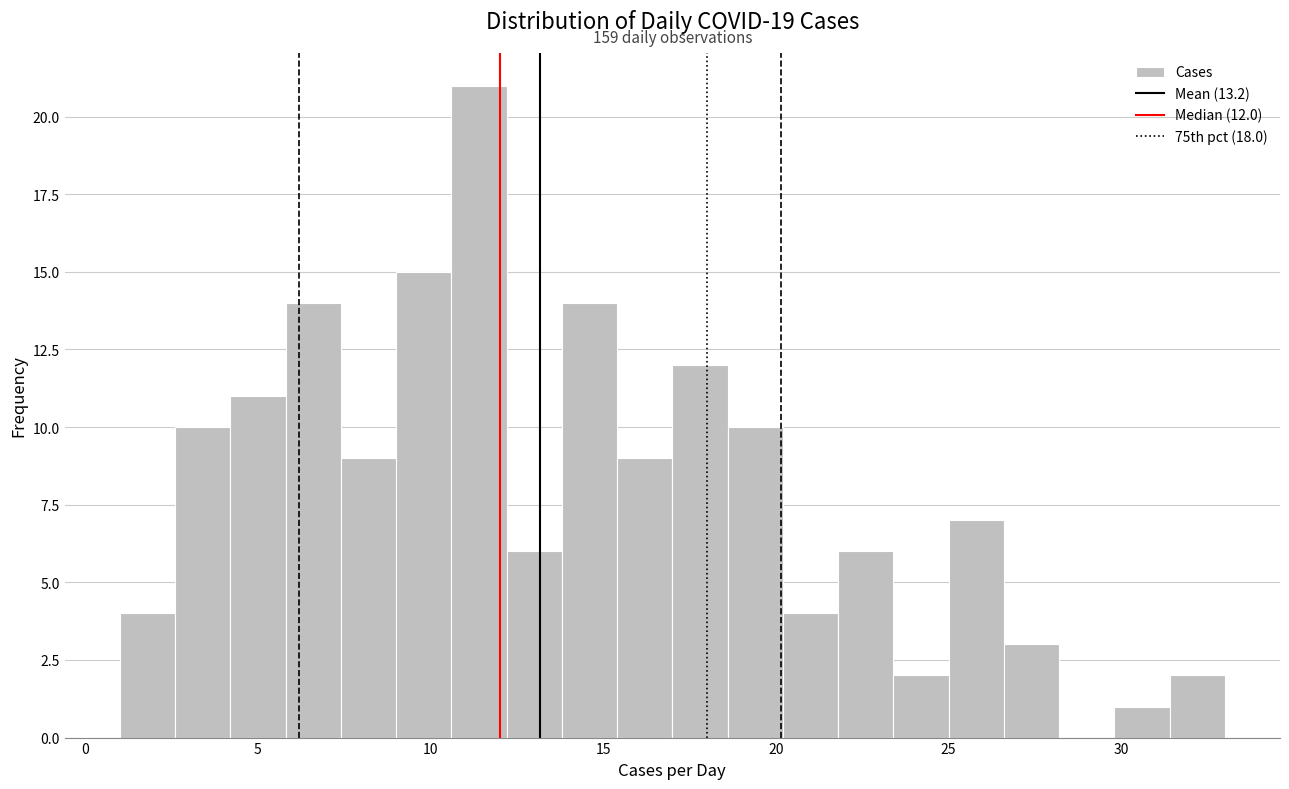

Around what value on the x-axis is the tallest bar? Give the approximate position of its centre, as read against the axis.

11.5